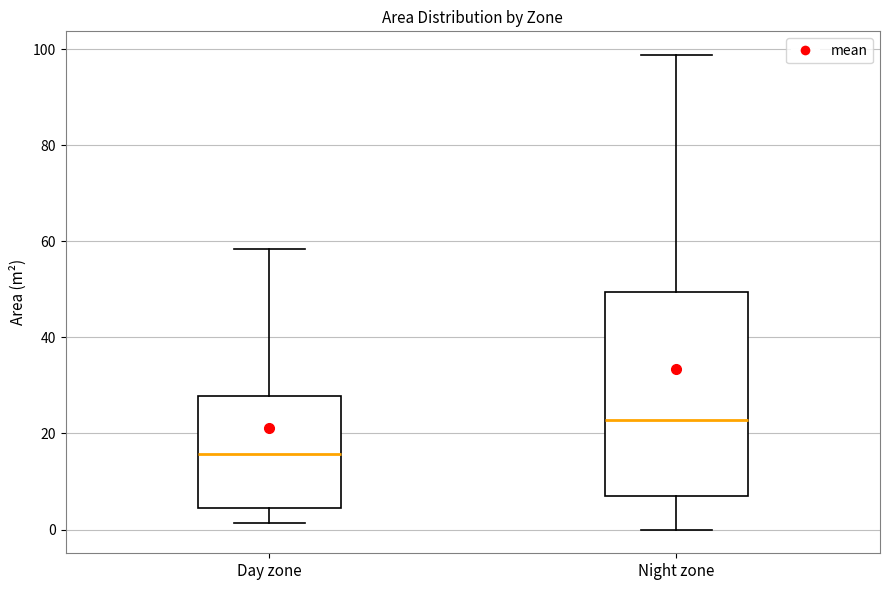

Where does the upper whisker of the box for Night zone end on the y-axis? The values are not printed on the chart, so give them approximately, as read against the axis.

98